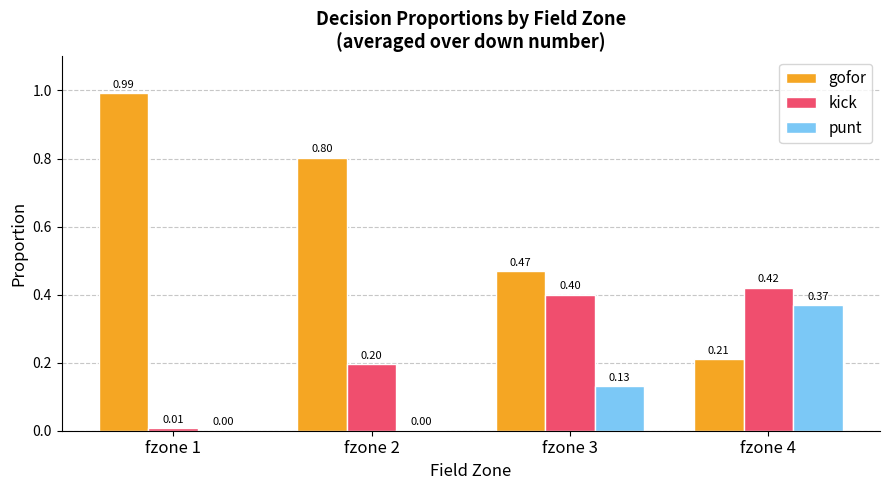

Which series has the largest total across all categories?

gofor